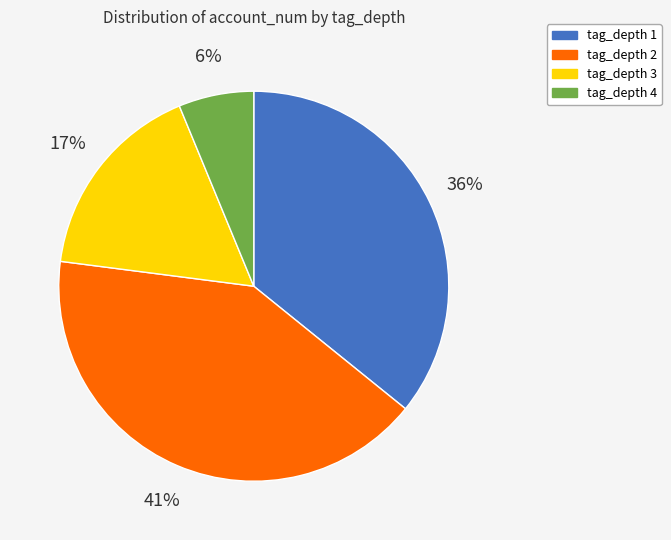

How many slices are in this pie chart?

4